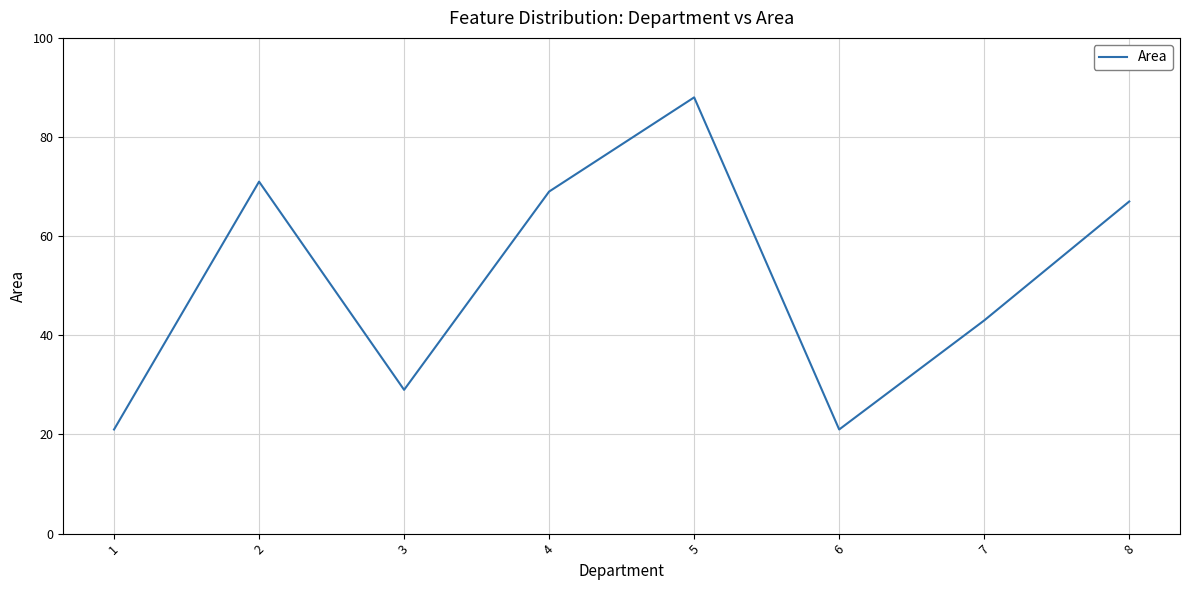

Which label corresponds to the largest value in the chart?

5